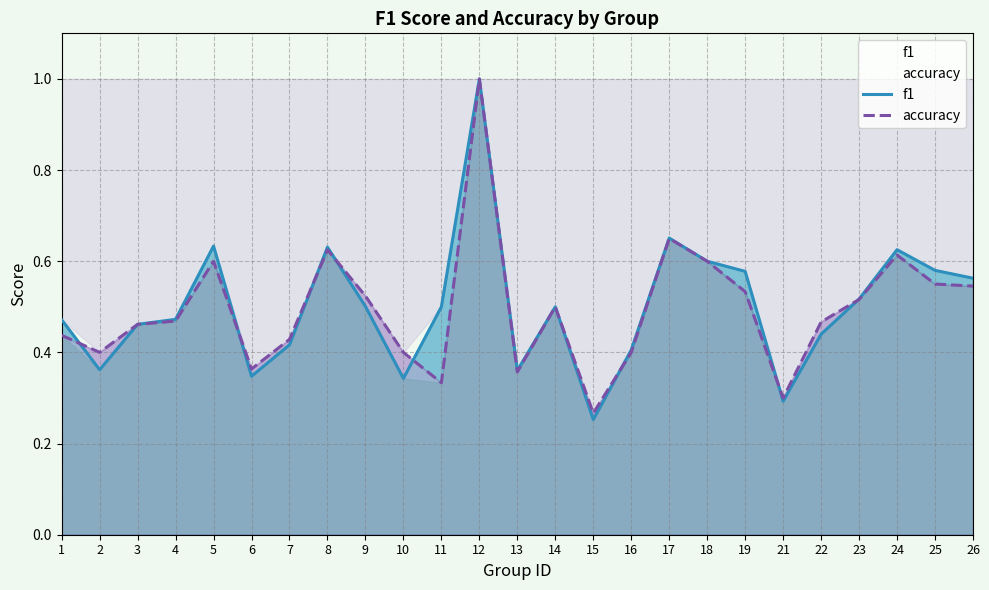

Rank the series at 14 from highest to lowest value.

f1, accuracy